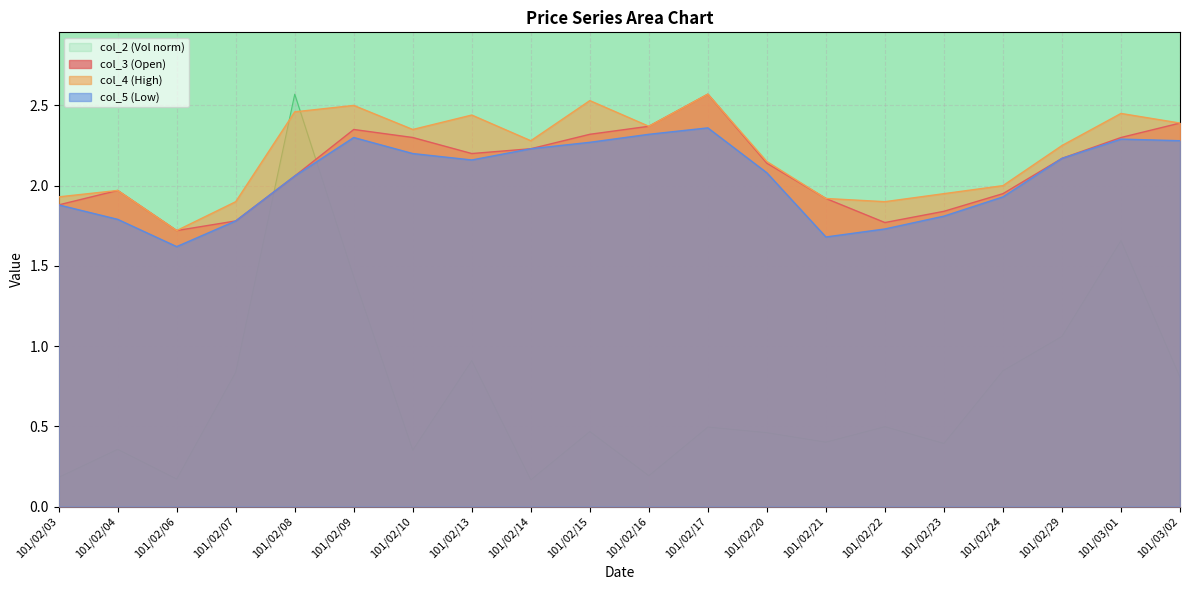

True or false: col_5 has a value of 0.8 at 101/03/01.

False